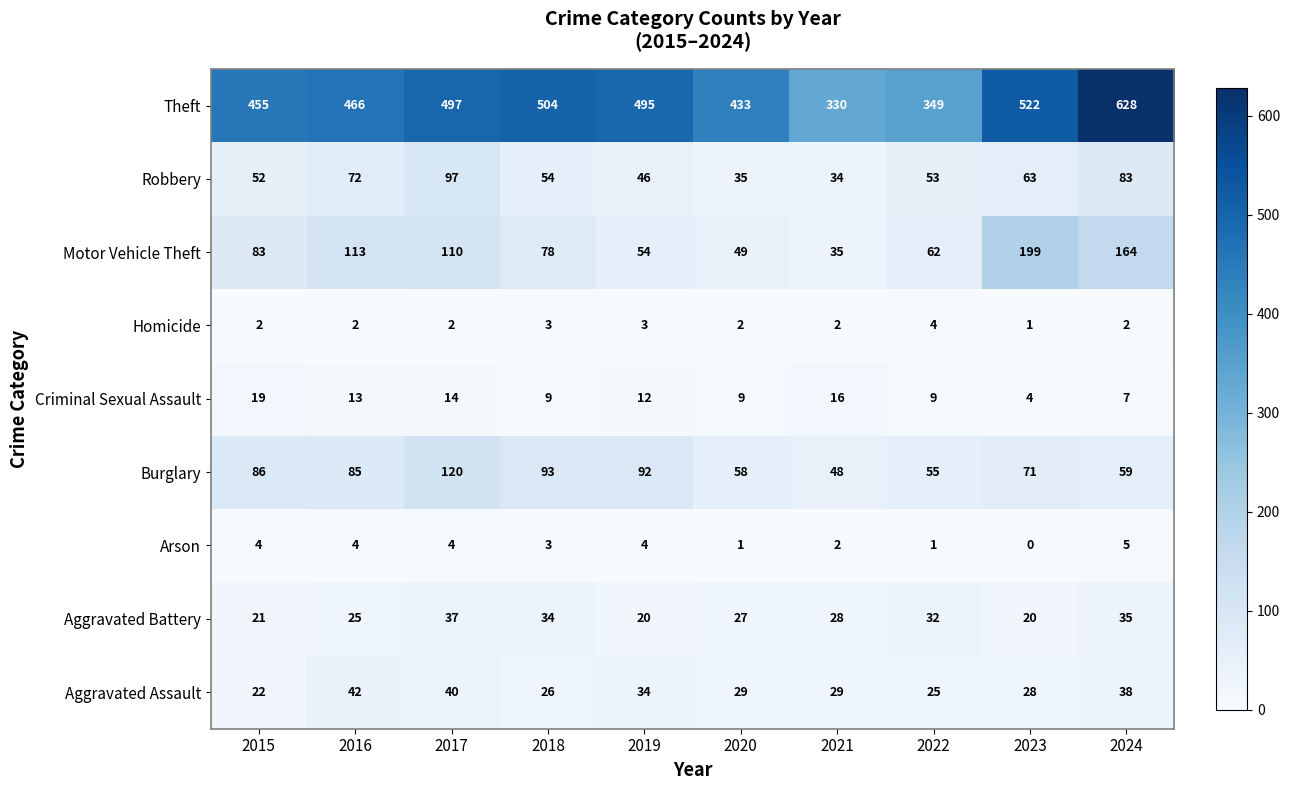

At which category does the chart reach its minimum across all series?

2023